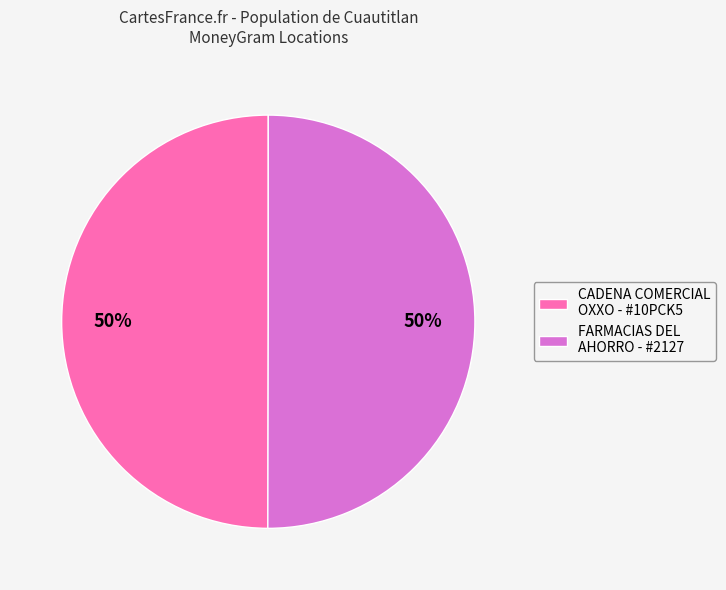

What is the ratio of the value at CADENA COMERCIAL OXXO - #10PCK5 to the value at FARMACIAS DEL AHORRO - #2127?

1.0